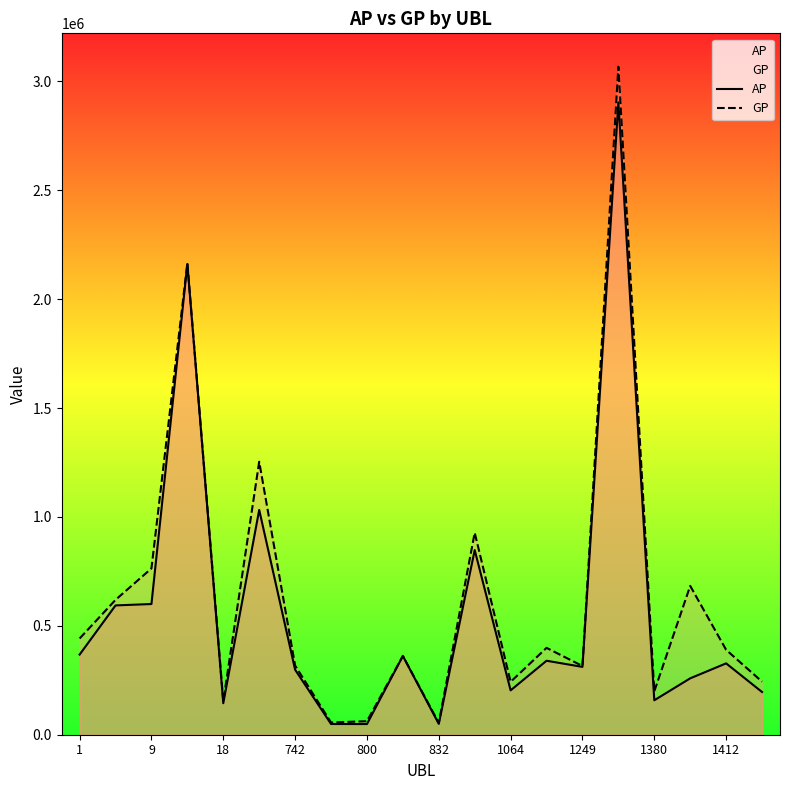

In AP, how many points are higher than both neighbors (excluding endpoints)?

7